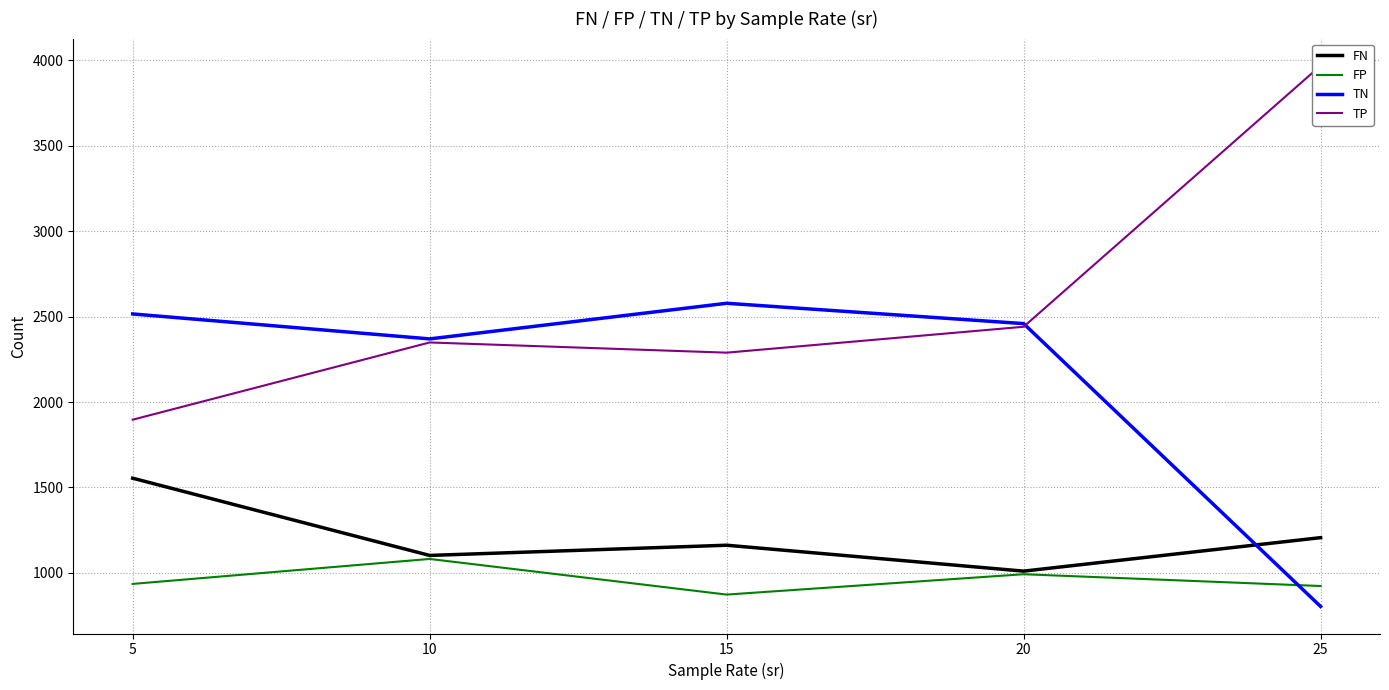

What is the spread (max minus min) of values at 10?

1288.6